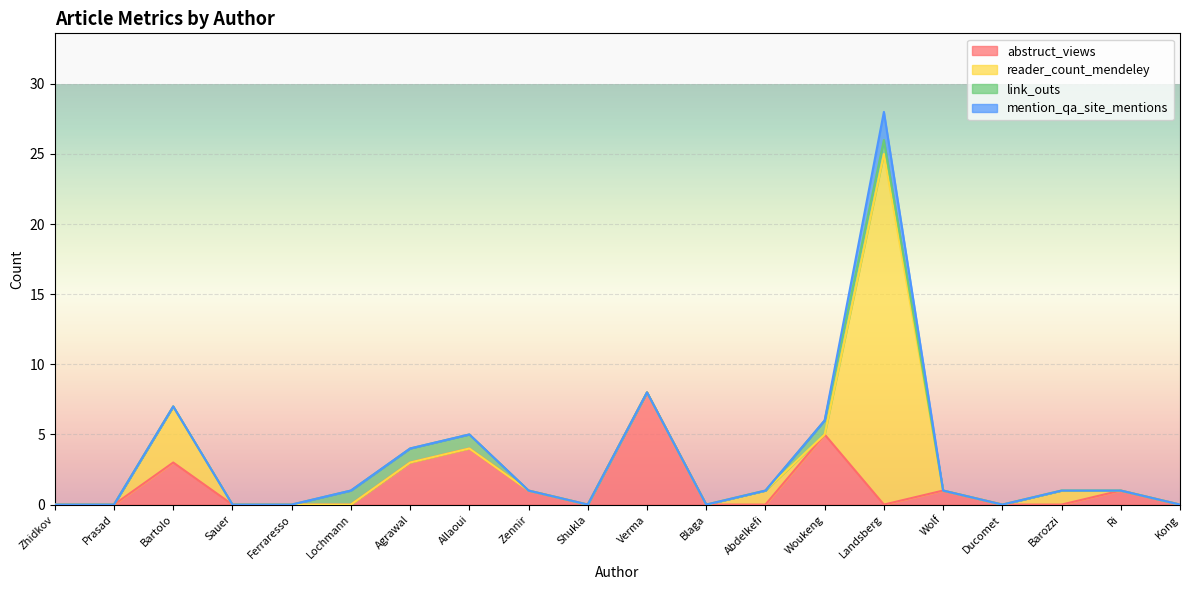

Does the chart display data point markers on the line(s)?

No